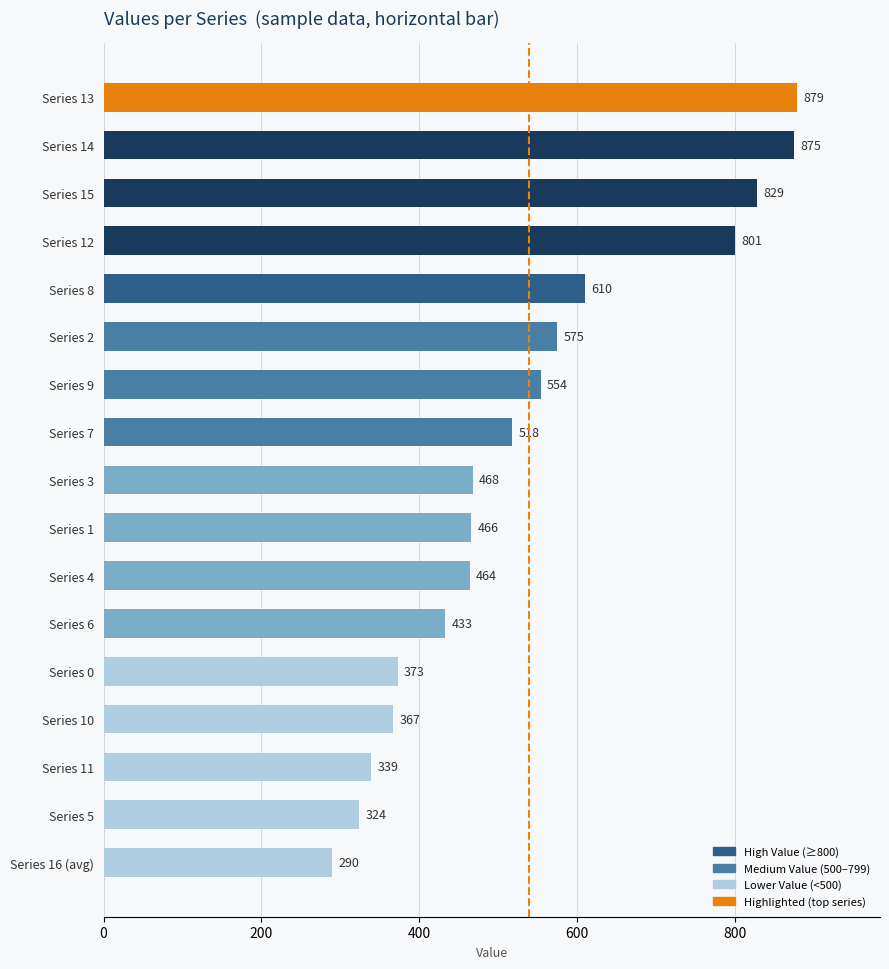

What is the change in value from Series 7 to Series 12?

+283